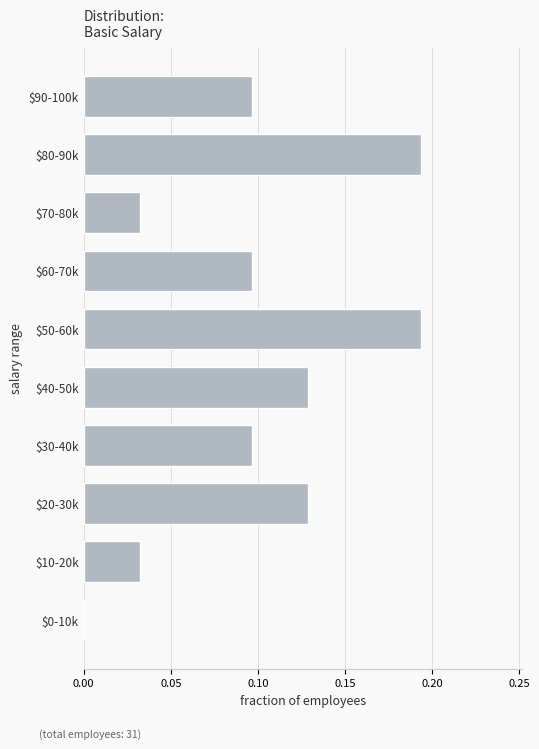

What is the sum of all values?

1.0